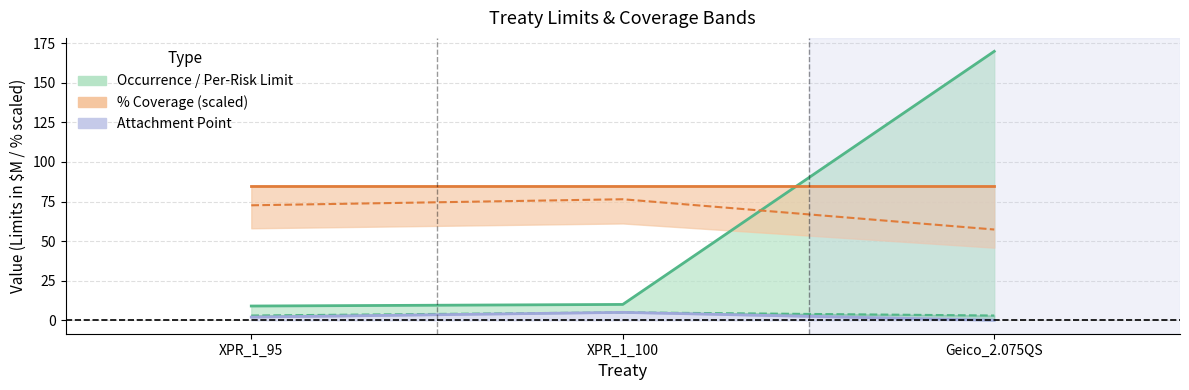

What is the label of the 1st point from the right?

Geico_2.075QS